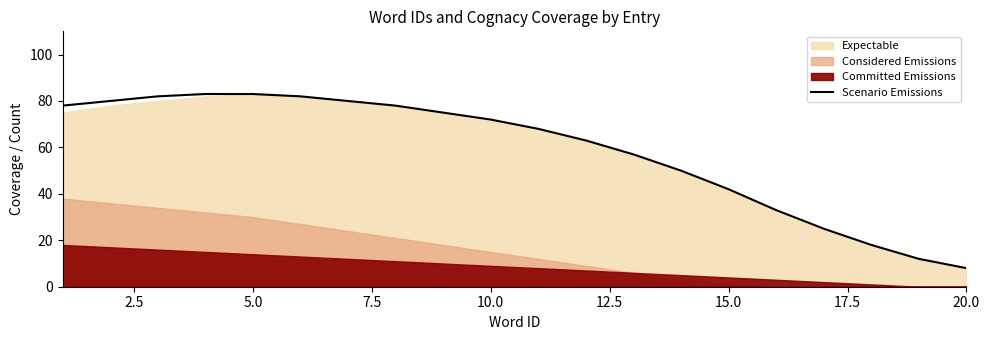

The value of Scenario Emissions at 10.0 is 72. True or false?

True